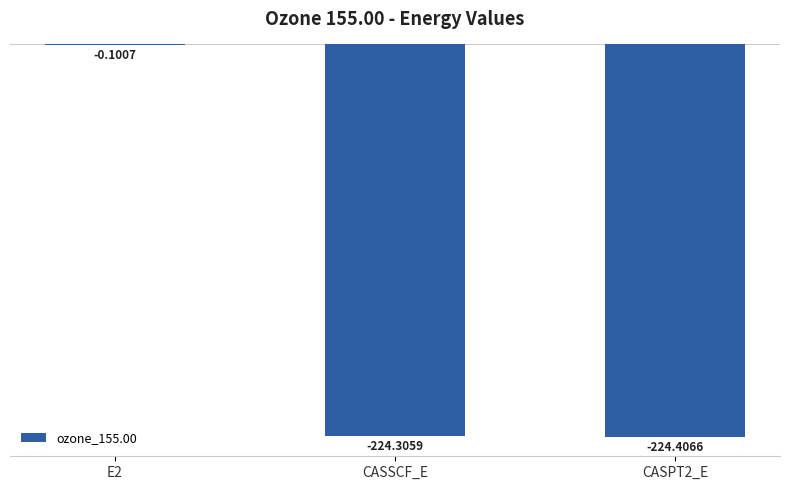

What is the sum of the values at CASSCF_E and CASPT2_E?

-448.7